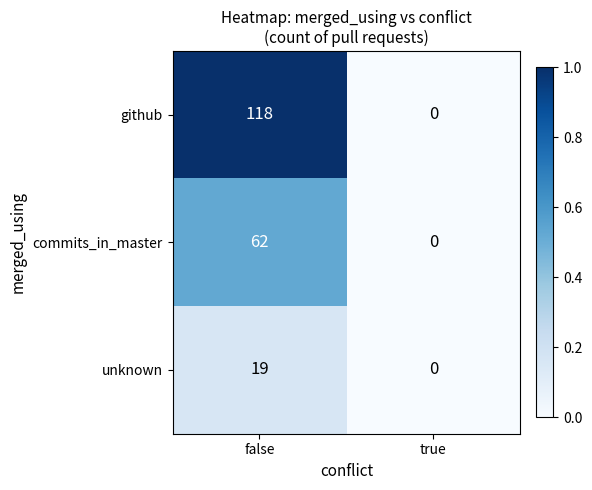

At which category is the sum across all series the highest?

false